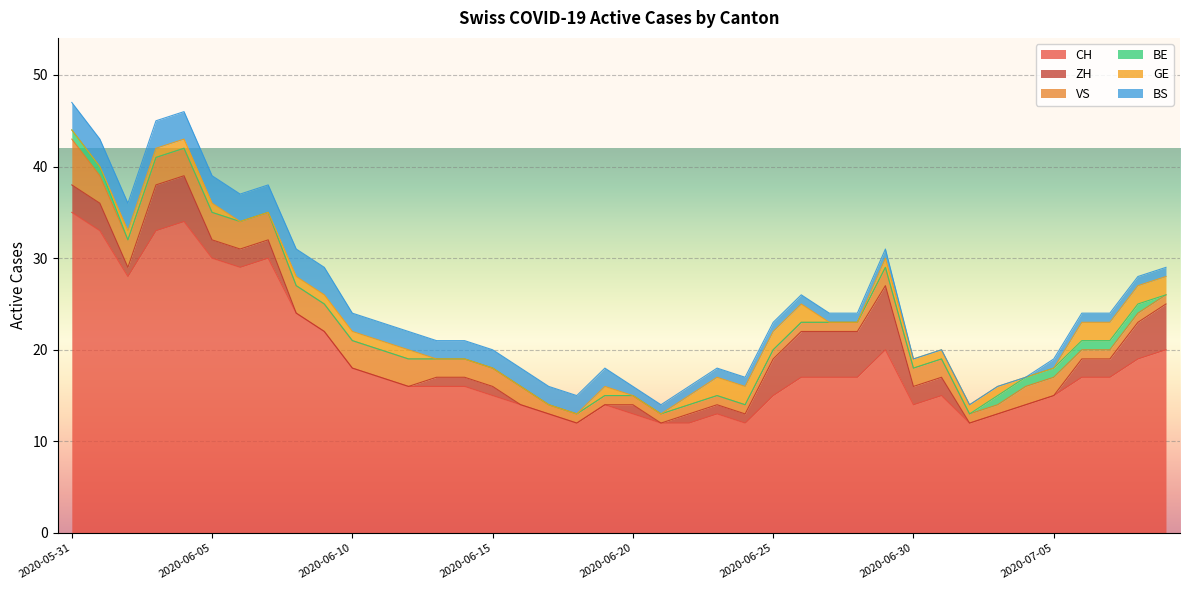

What are all the series names shown in the legend?

CH, ZH, VS, BE, GE, BS